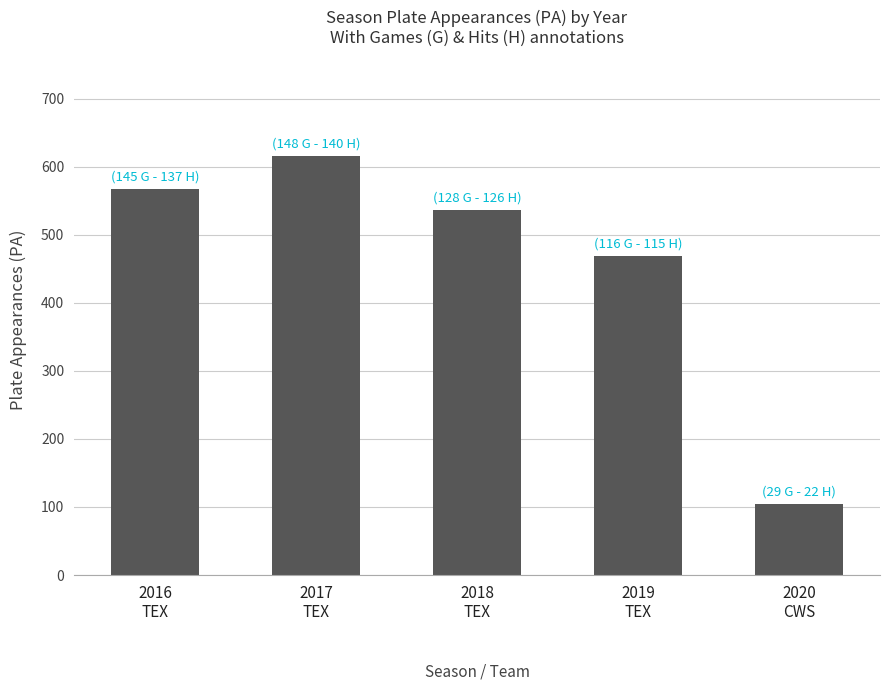

The value at 2019
TEX is 469. True or false?

True